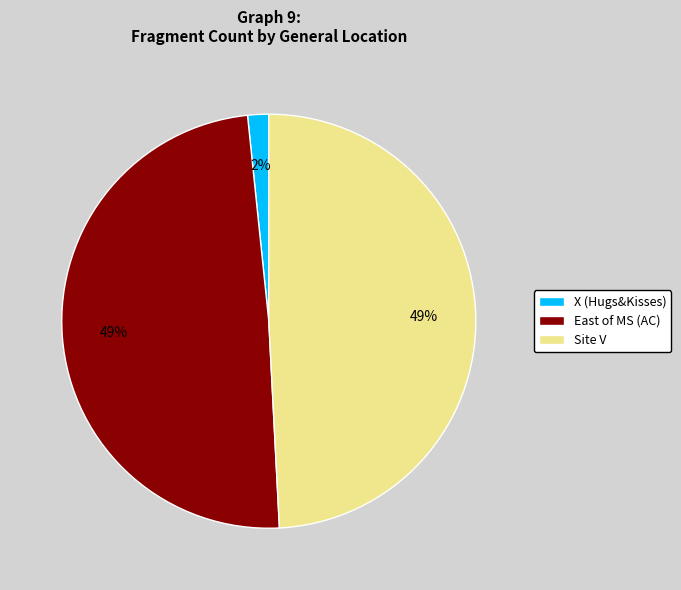

True or false: Site V accounts for 49% of the total.

True